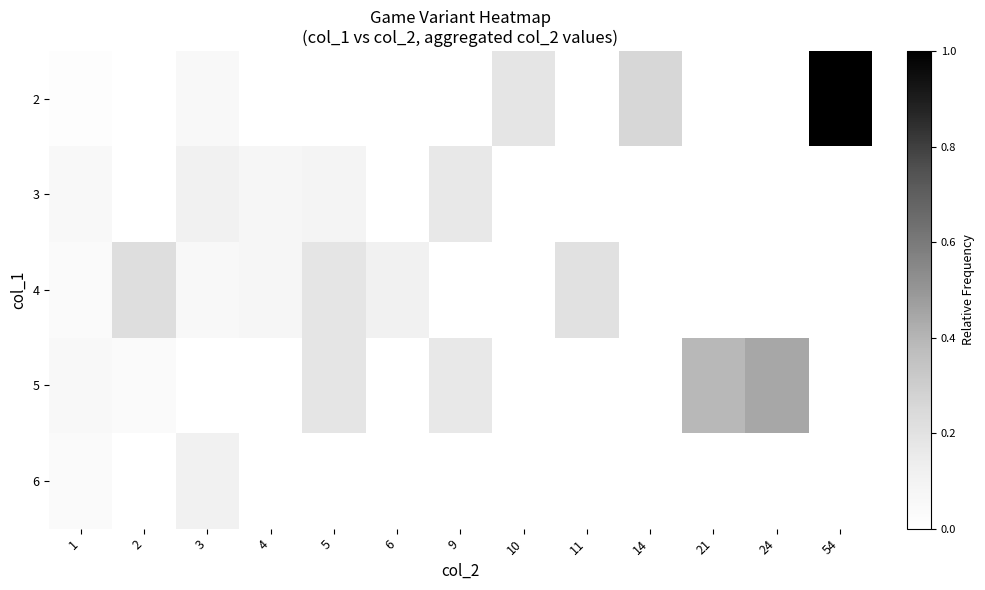

What is the greatest value displayed?

1.0